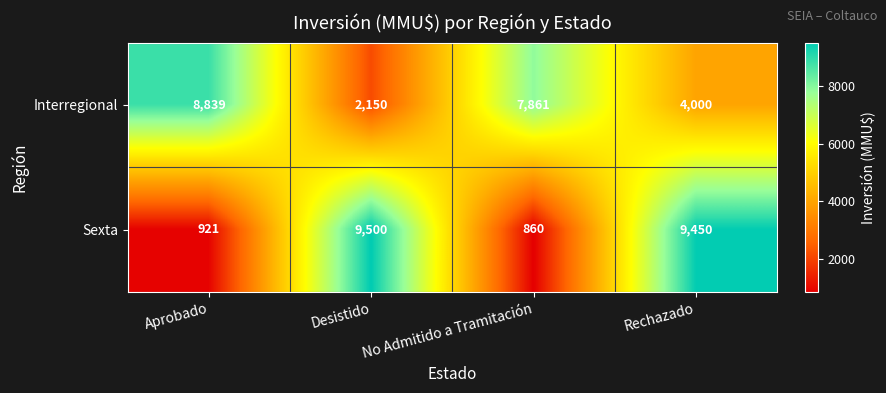

Which series has the largest total across all categories?

Interregional